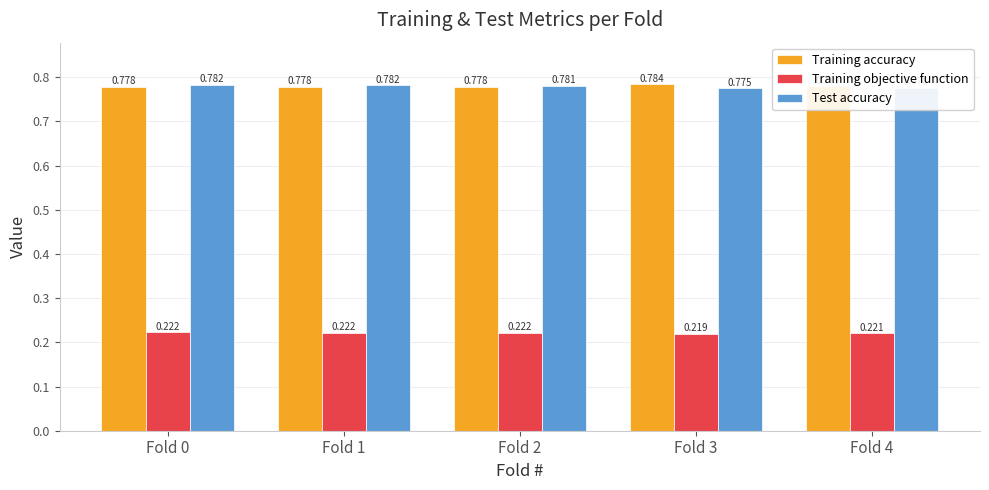

How many series are shown in this chart?

3